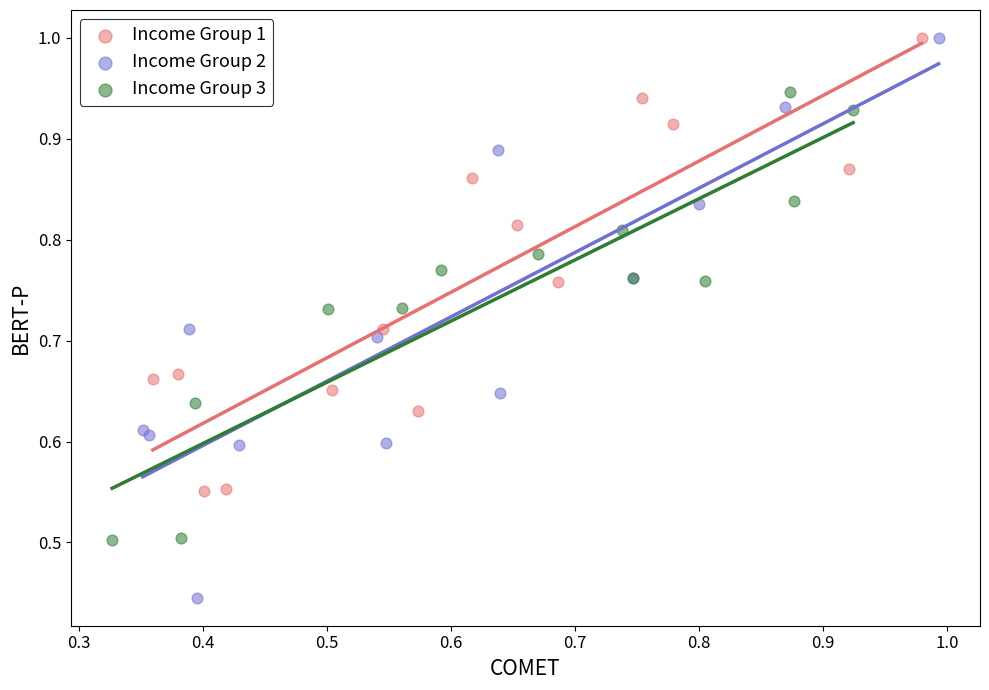

Which series reaches the minimum Y coordinate?

Income Group 2